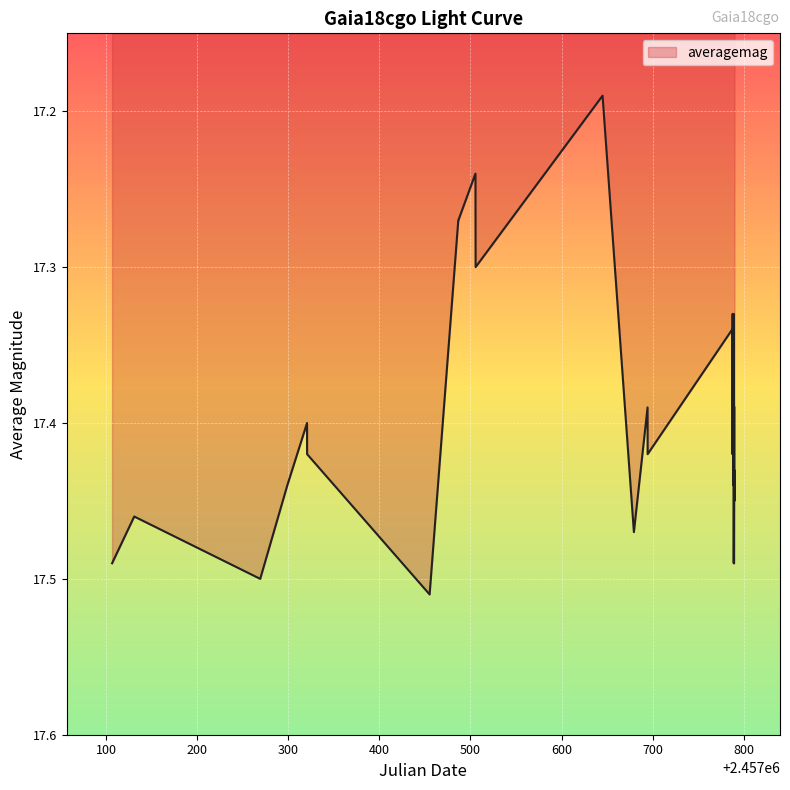

What is the difference between the maximum and minimum values?

0.3